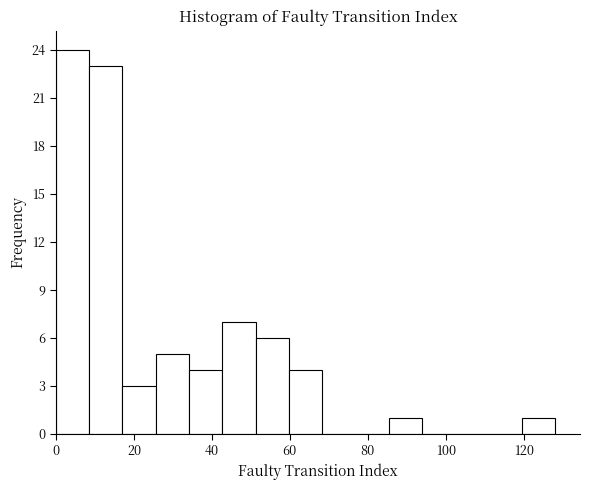

What is the height of the bar covering 18 to 26 on the x-axis? Neither the bar edges nor the heights are printed on the chart, so give them approximately, as read against the axes.

3